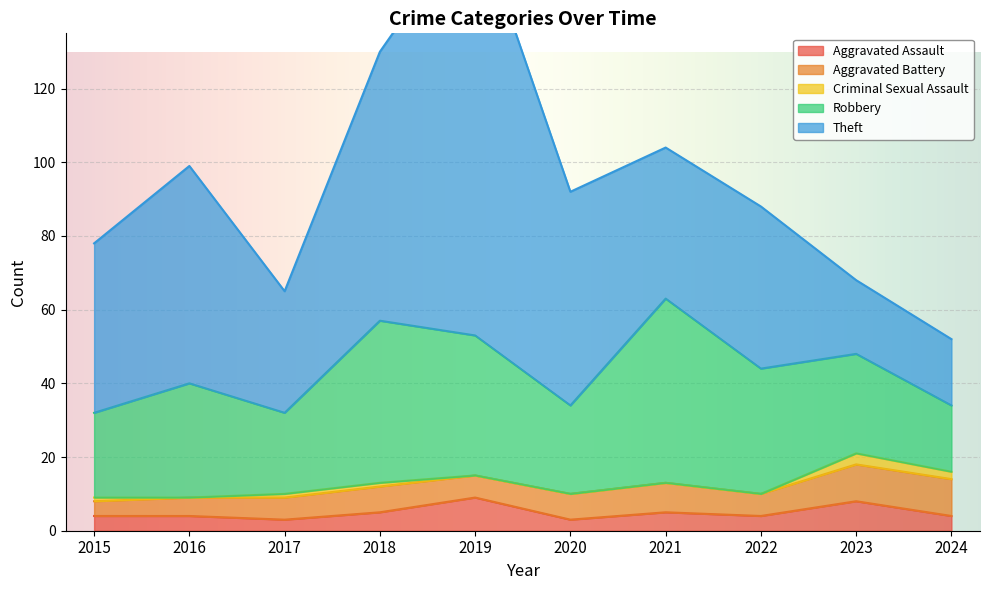

What is the sum of the Aggravated Battery values at 2016 and 2024?

15